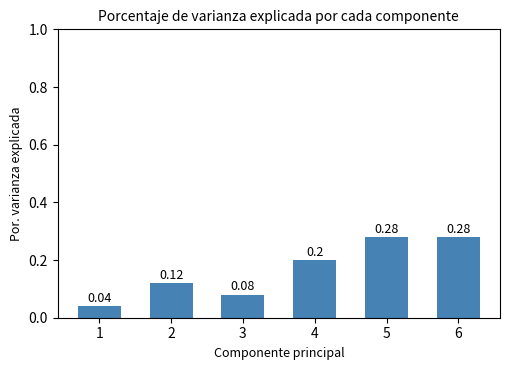

Between 6 and 2, which is larger?

6